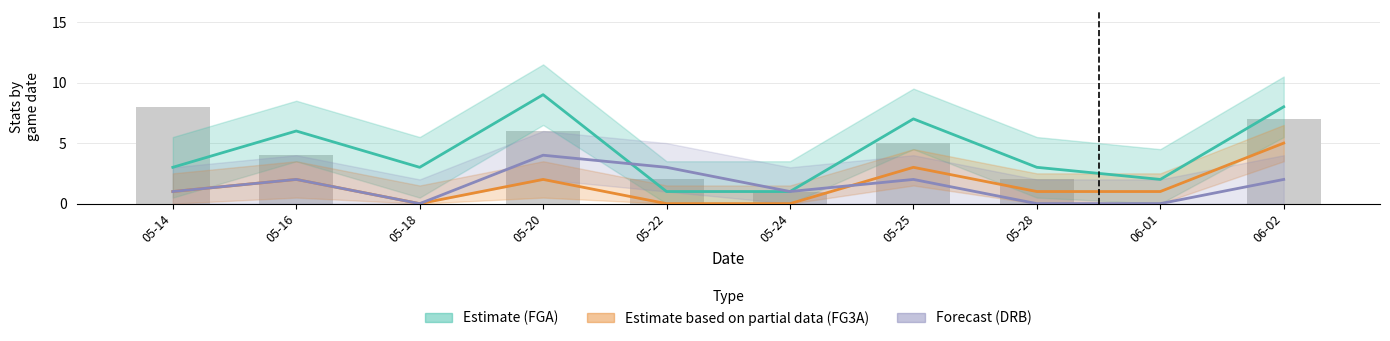

What are all the series names shown in the legend?

Estimate (FGA), Estimate based on partial data (FG3A), Forecast (DRB)